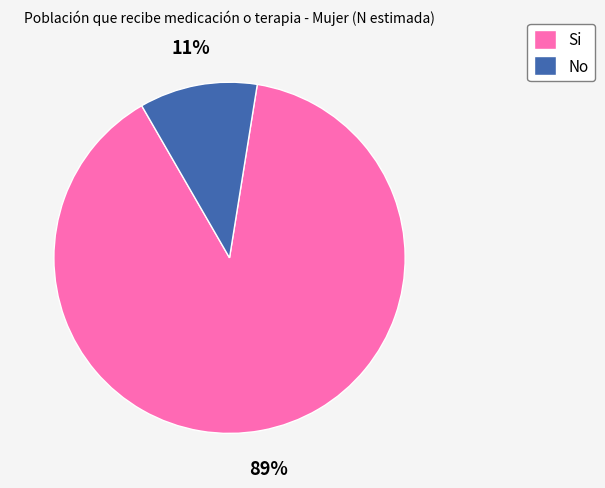

Do Si and No together represent more than half of the pie?

Yes